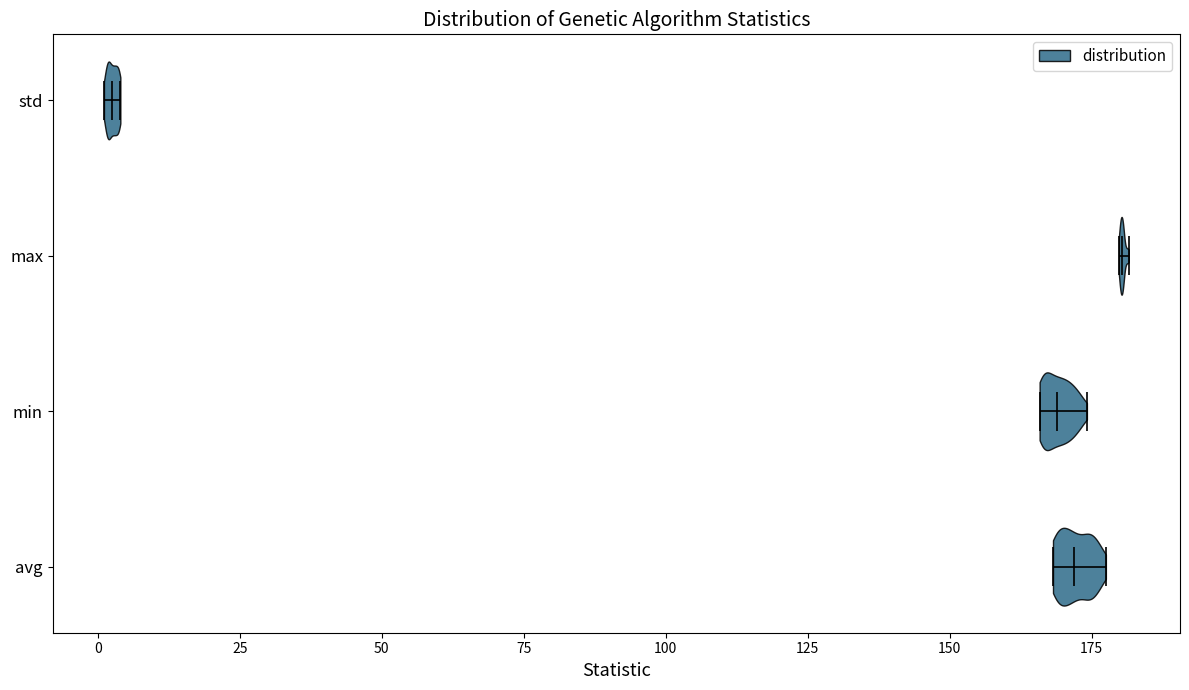

Reading bottom to top, read every violin against the x-axis: where its median line is, and the lowest and highest points it reaches. The values are not printed on the chart, so give them approximately, as read against the axis.

avg: median line 170, lowest point 170, highest point 180
min: median line 170, lowest point 165, highest point 175
max: median line 180, lowest point 180, highest point 180
std: median line 5, lowest point 0, highest point 5